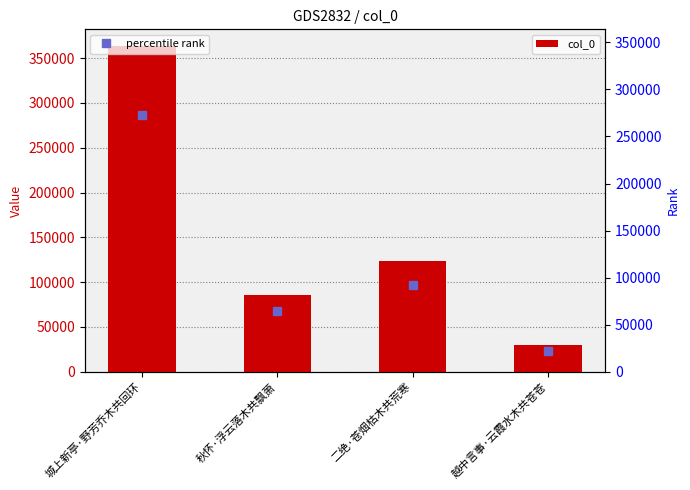

What is the value of the 2nd bar from the left?

85504